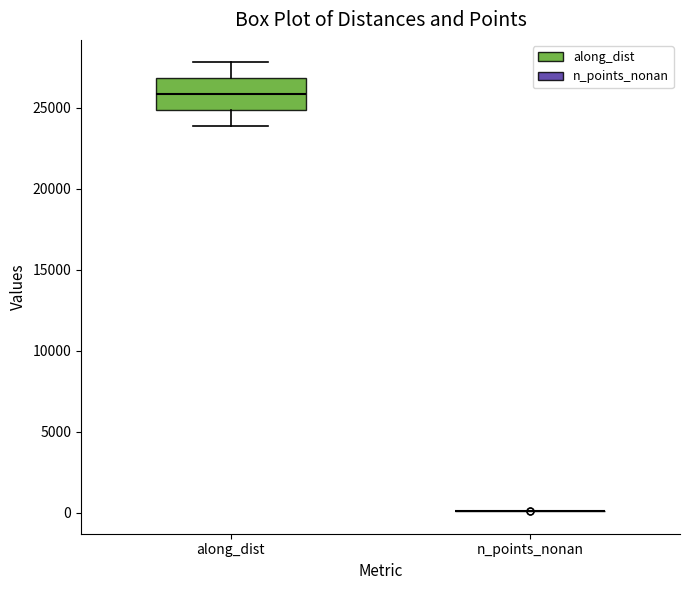

Comparing the boxes themselves (not the whiskers), which one is the tallest?

along_dist